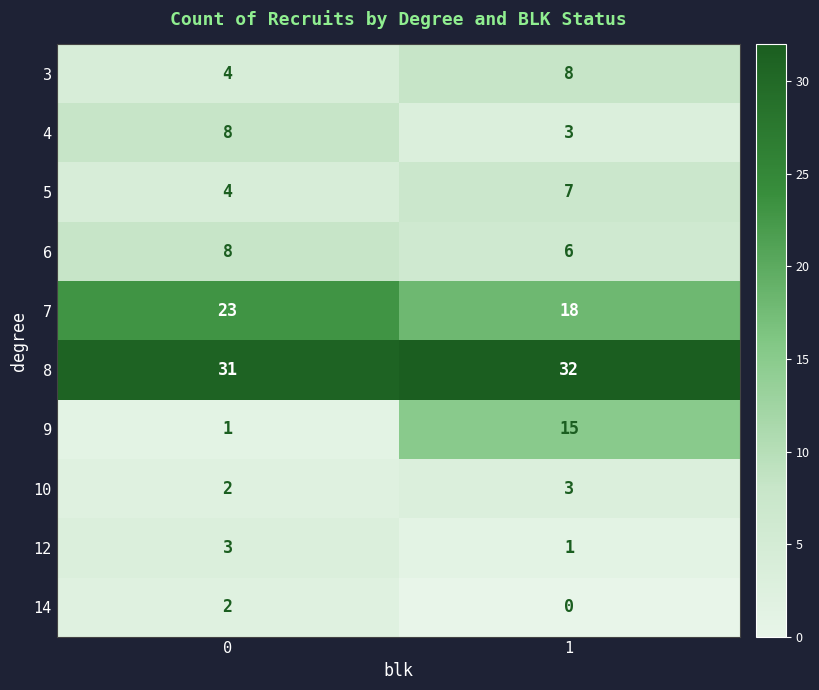

Which label corresponds to the largest value in the chart?

1